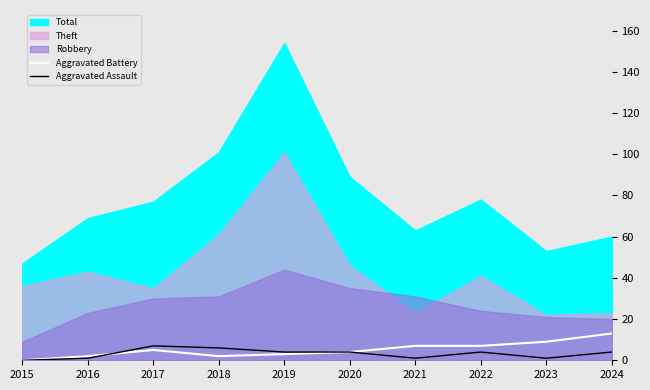

At which category does Aggravated Assault reach its first local peak?

2017